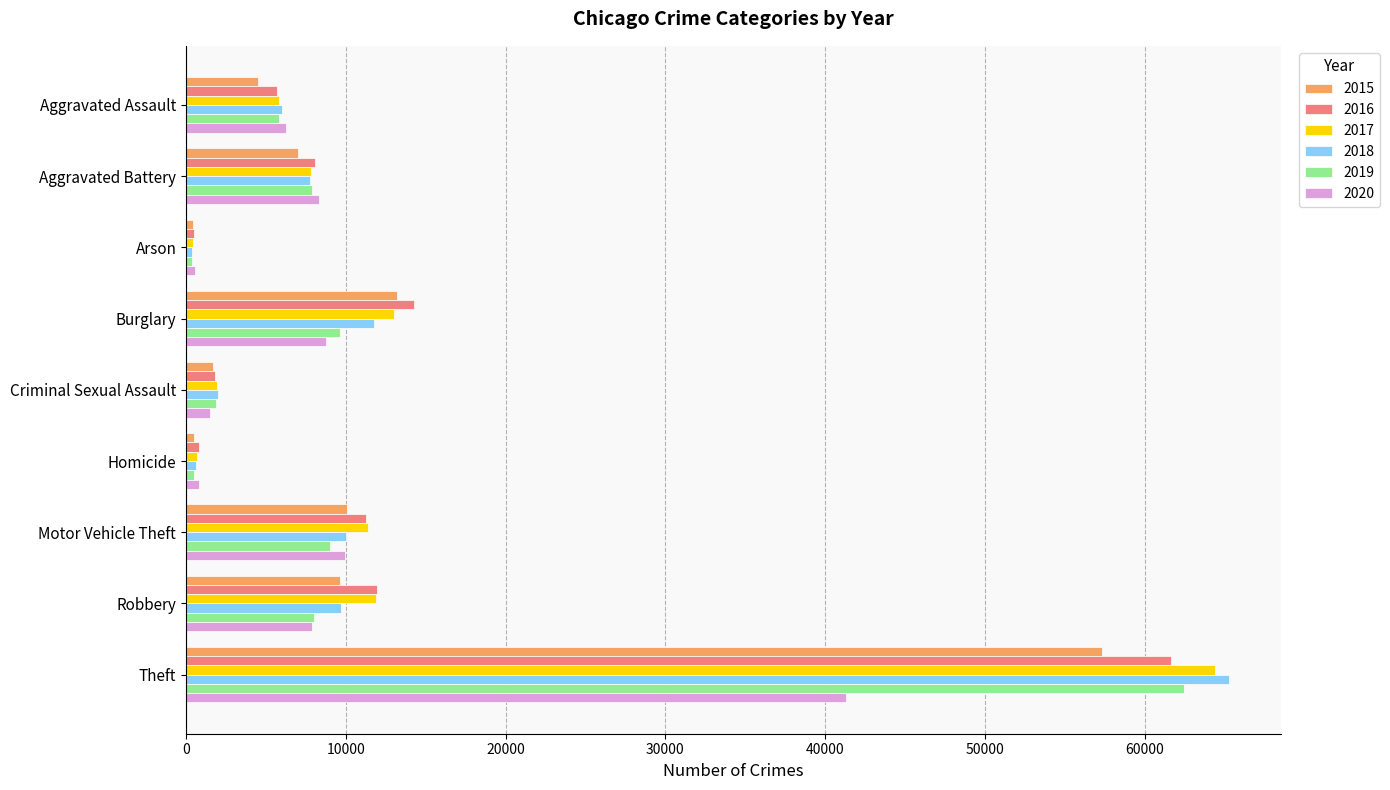

What is the minimum value for 2019?

376